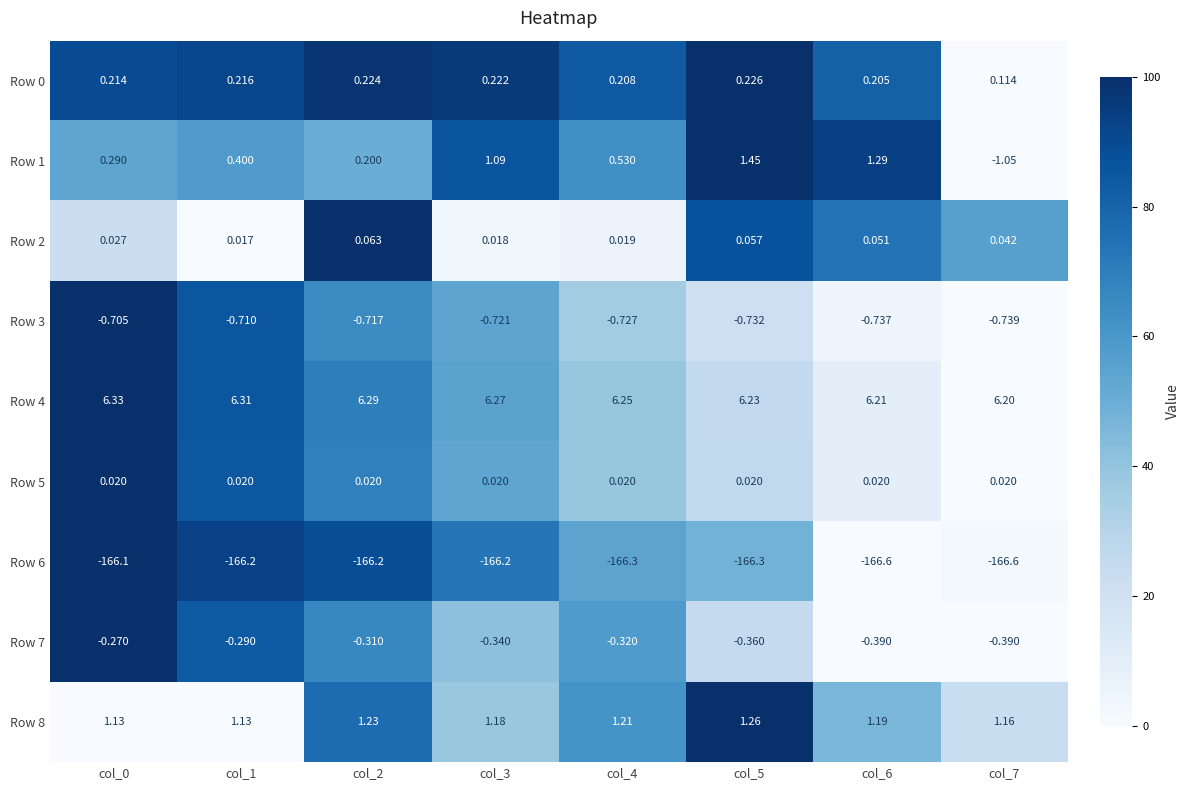

Is the value of Row 8 at col_2 greater than the value of Row 2 at col_1?

Yes